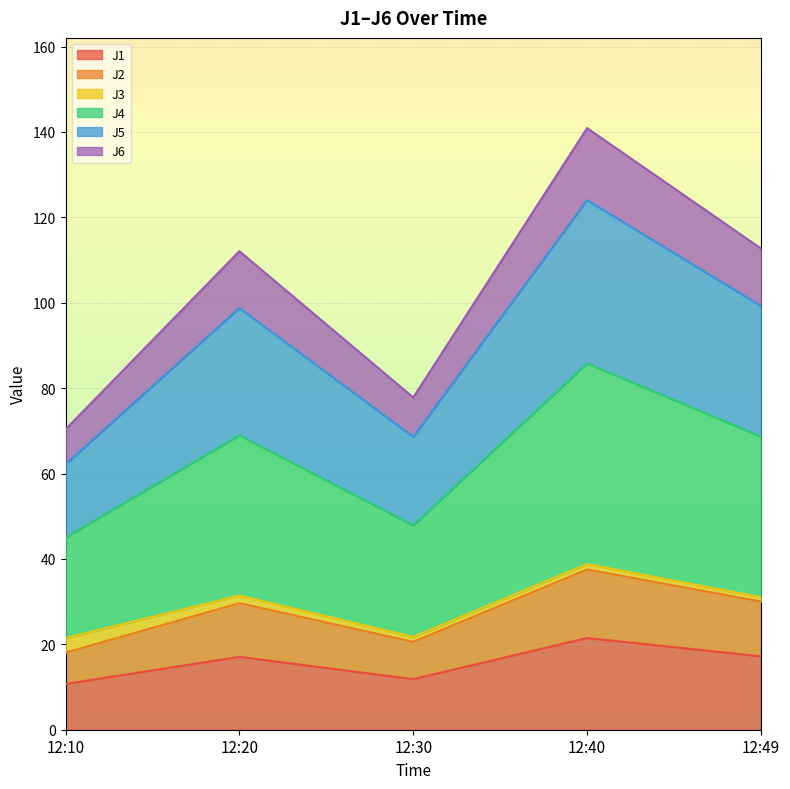

What are all the series names shown in the legend?

J1, J2, J3, J4, J5, J6